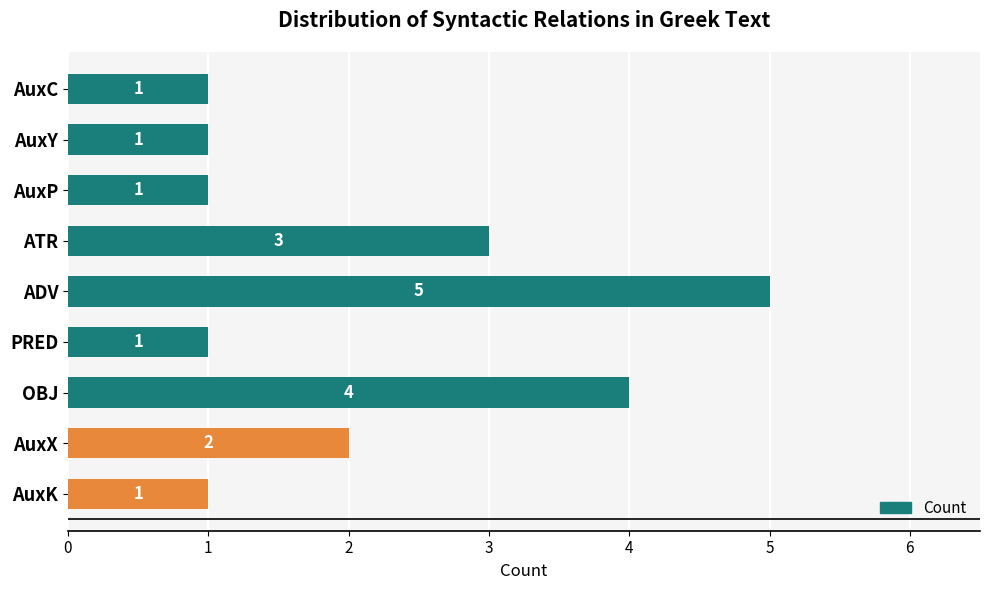

Reading top to bottom, transcribe all the data shown in this chart.

AuxC=1	AuxY=1	AuxP=1	ATR=3	ADV=5	PRED=1	OBJ=4	AuxX=2	AuxK=1